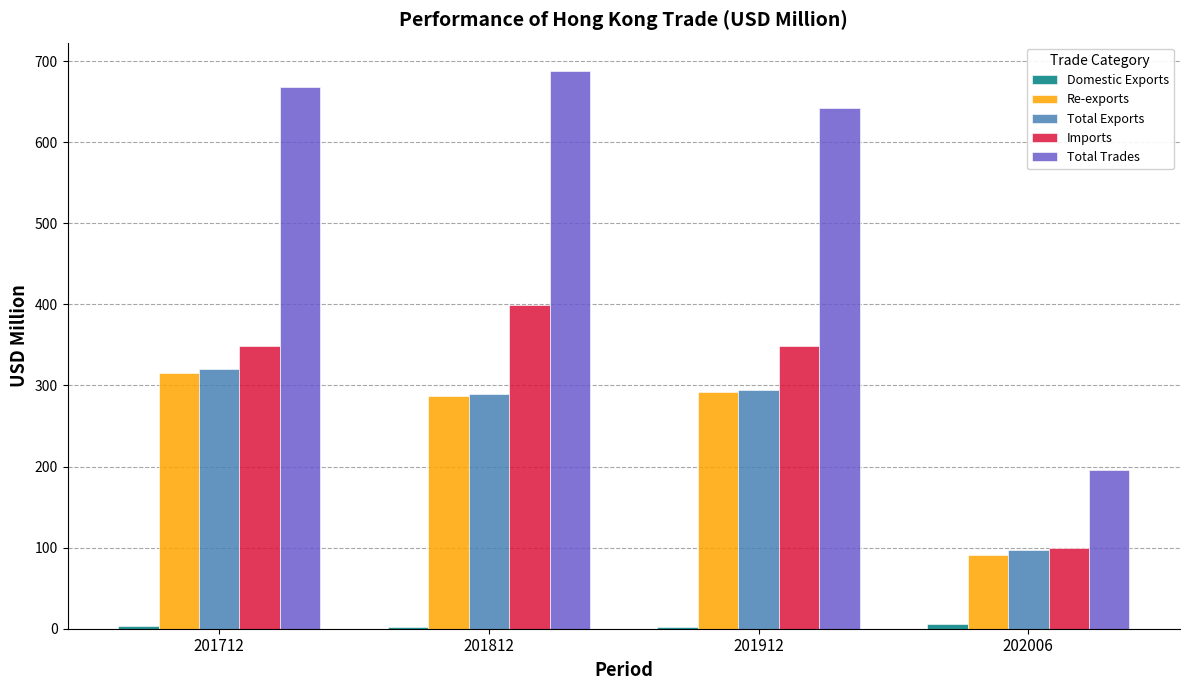

Is it true that Total Trades equals 372.3 at 201812?

False